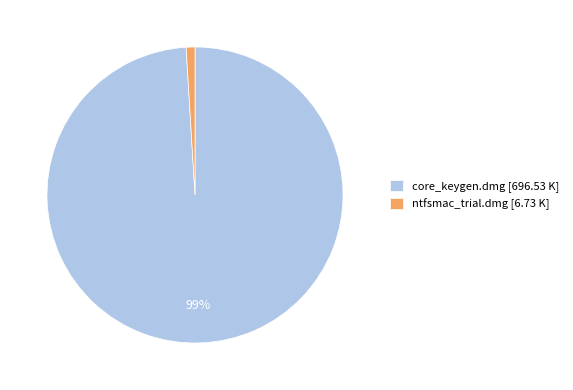

Do ntfsmac_trial.dmg [6.73 K] and core_keygen.dmg [696.53 K] together represent more than half of the pie?

Yes